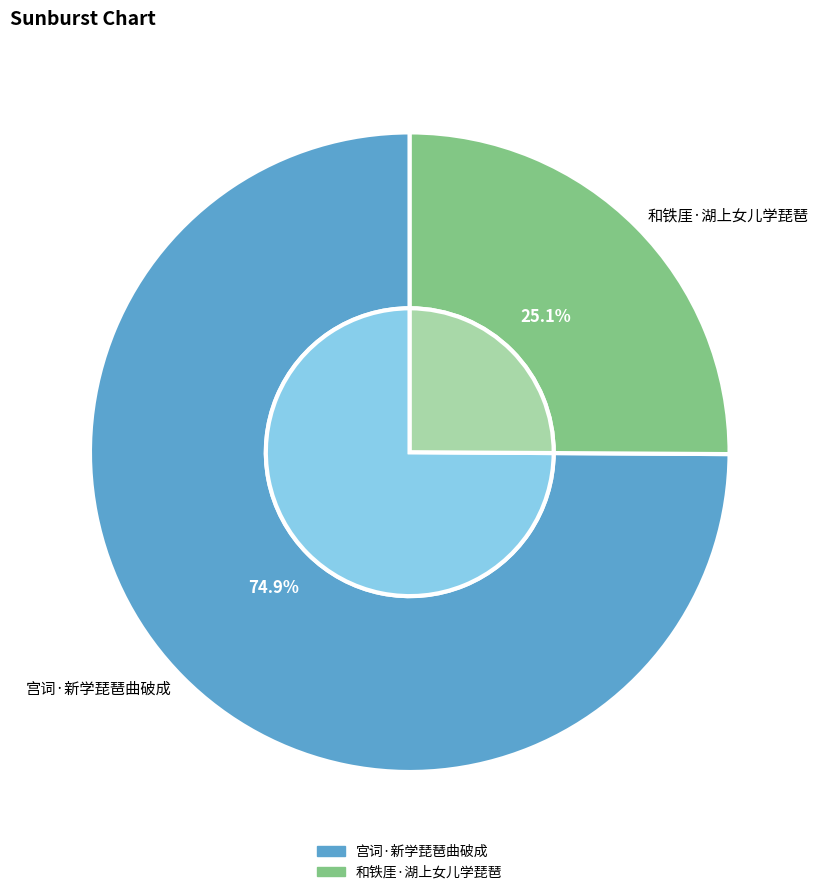

Which slice is the smallest?

和铁厓·湖上女儿学琵琶